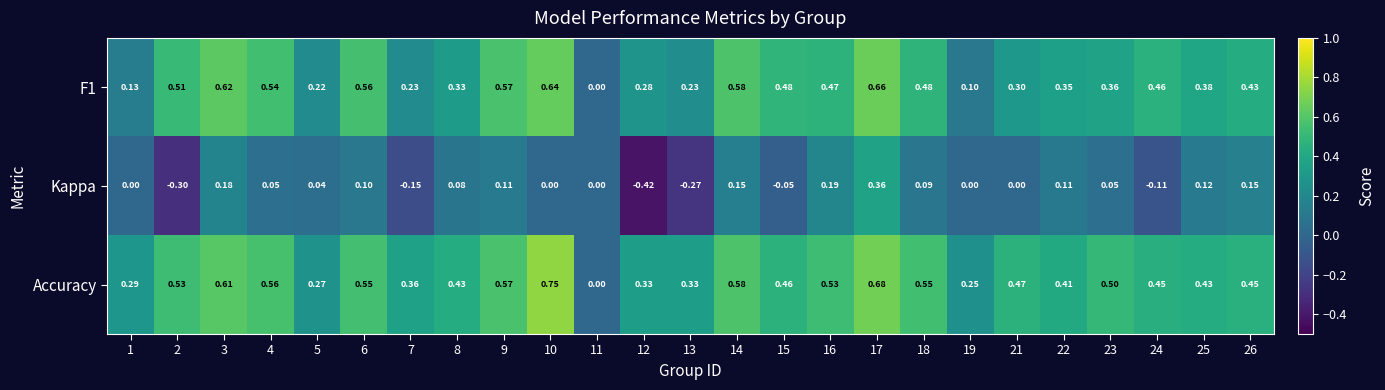

At which category is the sum across all series the highest?

17